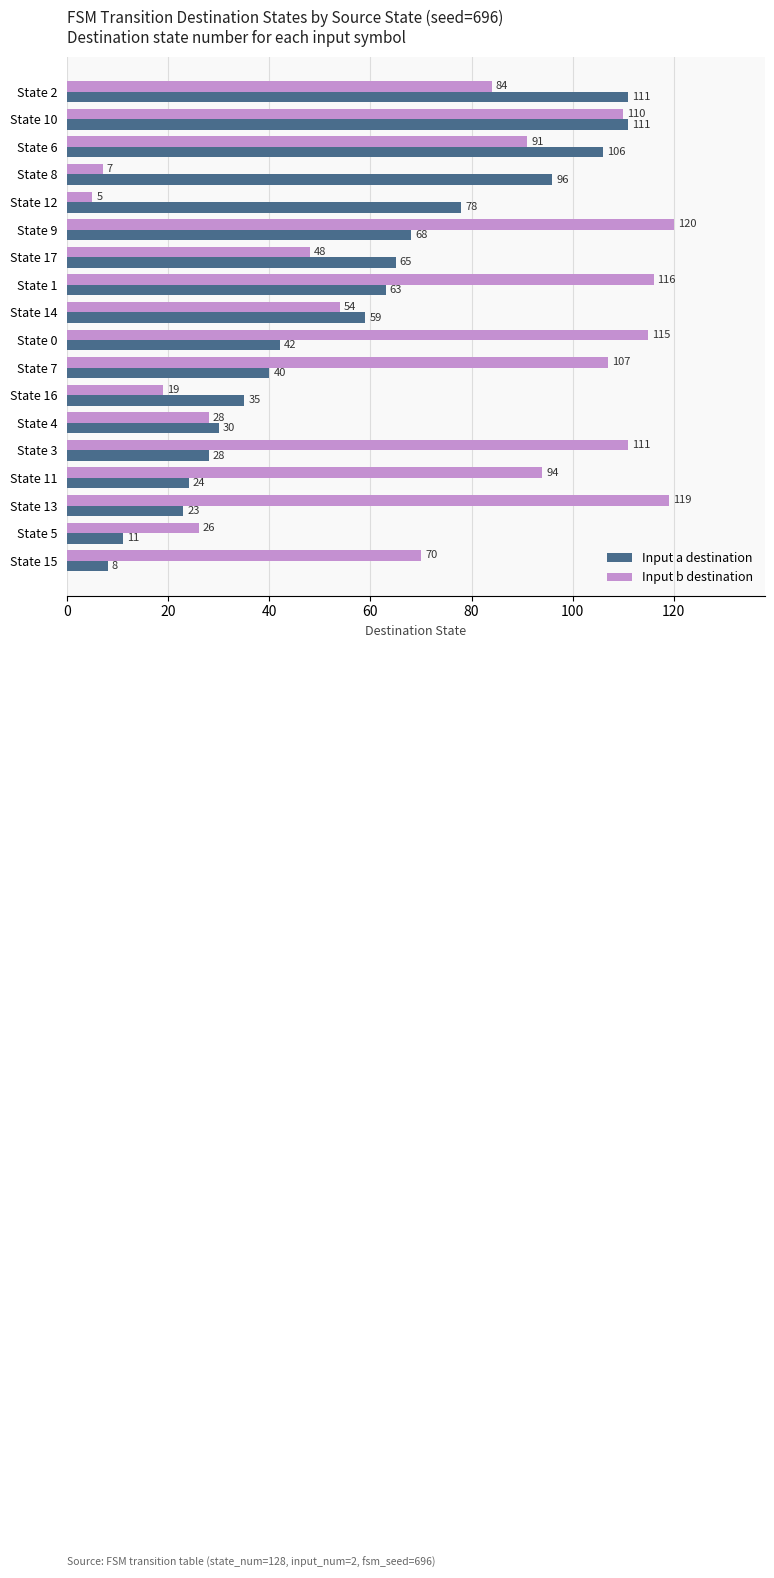

What is the sum of the Input b destination values at State 14 and State 2?

138